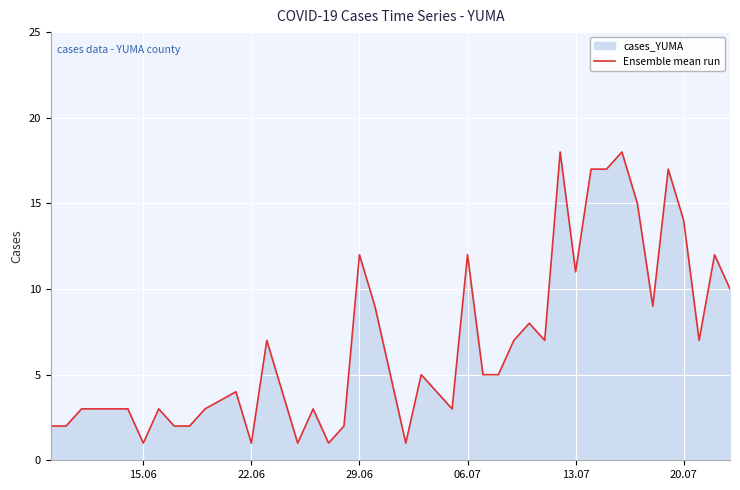

Reading right to left, what are all the values shown in this chart?

10	12	7	14	17	9	15	18	17	17	11	18	7	8	7	5	5	12	3	5	1	5	9	12	2	1	3	1	7	1	4	3	2	2	3	1	3	3	2	2